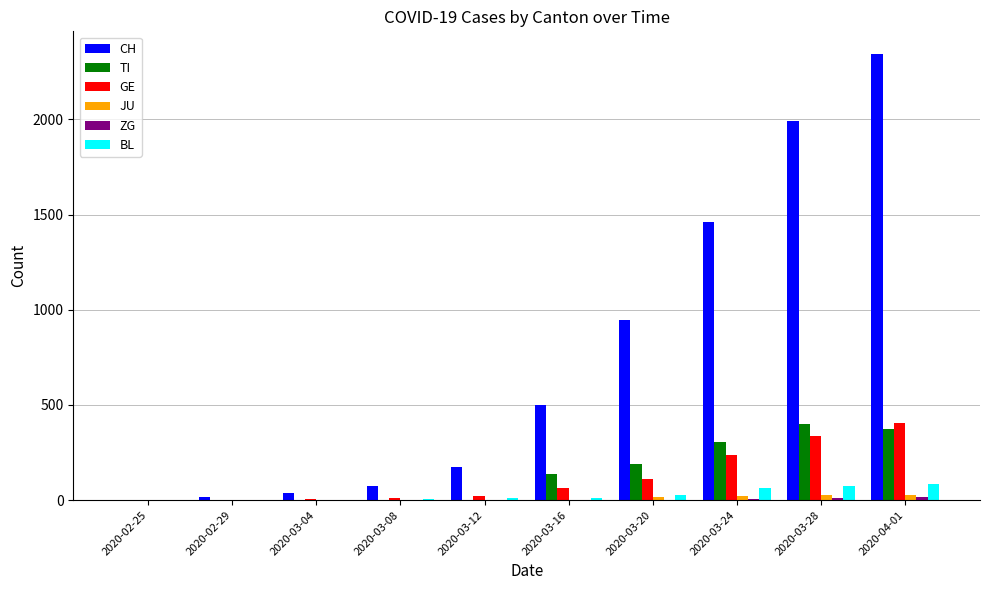

What is the spread (max minus min) of values at 2020-04-01?

2331